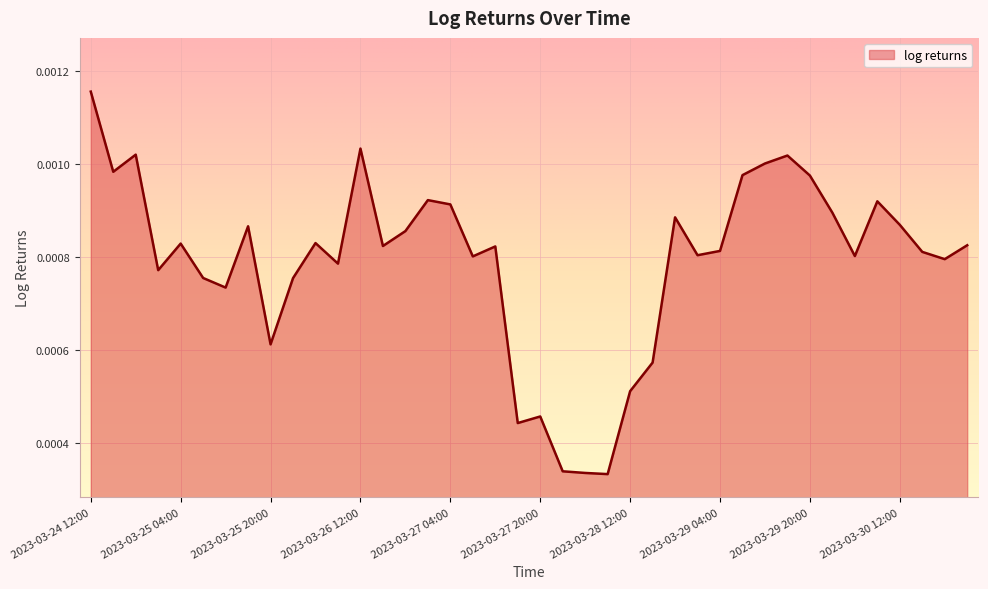

Which category has the lowest value across all series?

2023-03-28 08:00